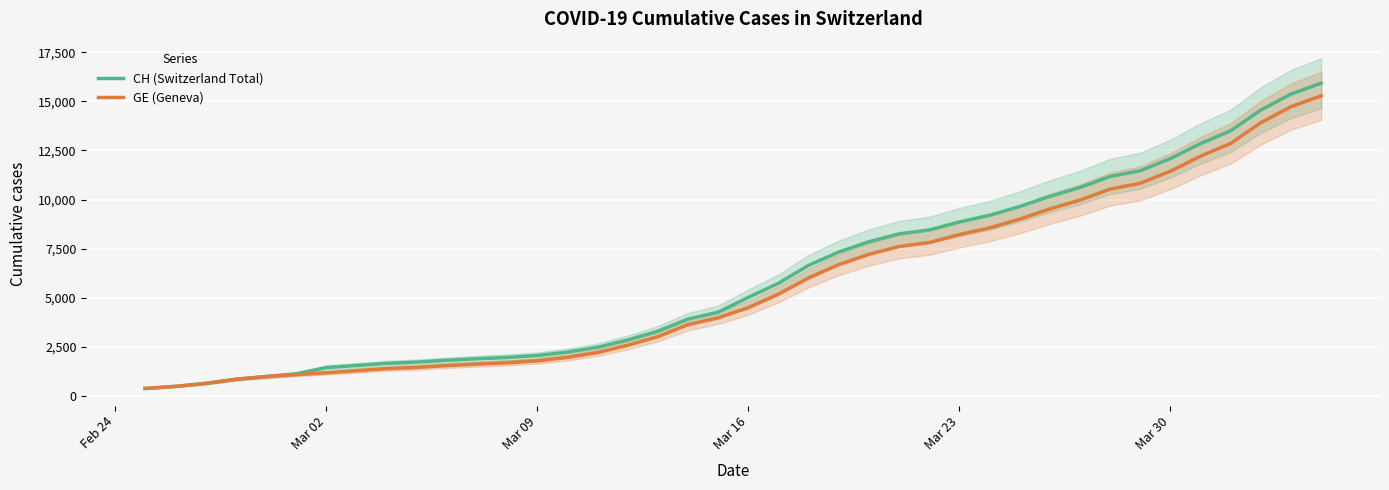

What is the maximum value for GE (Geneva)?

15284